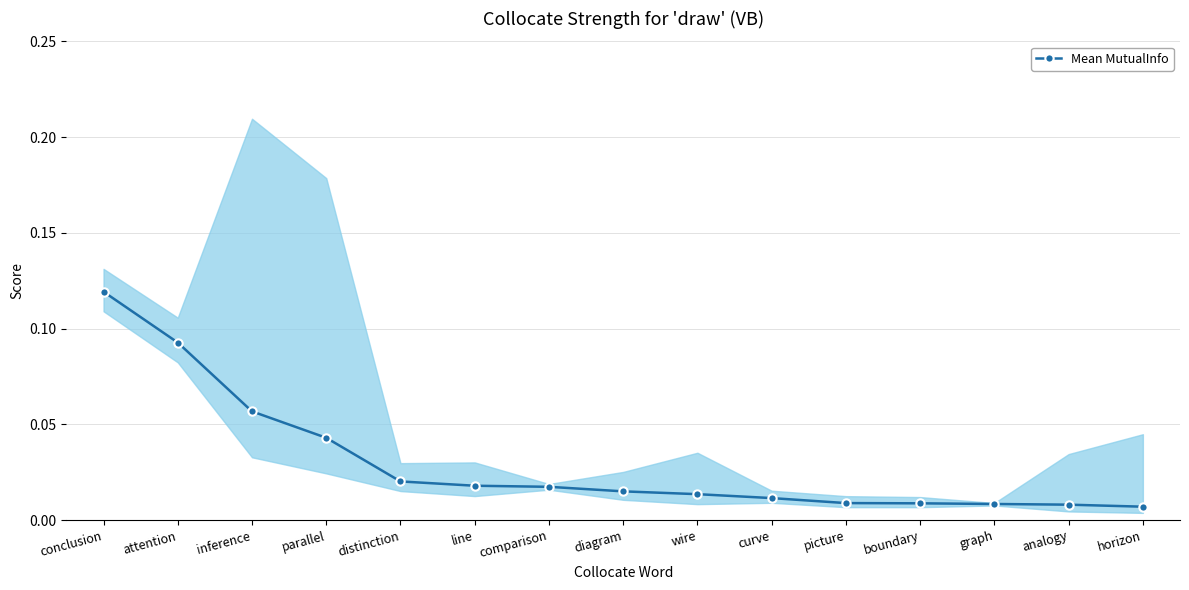

At which category does the chart reach its peak across all series?

conclusion